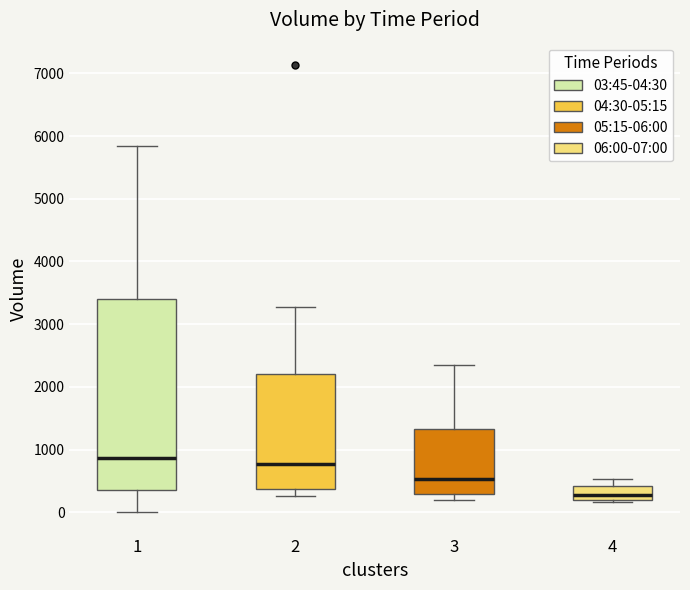

Comparing the boxes themselves (not the whiskers), which one is the tallest?

1